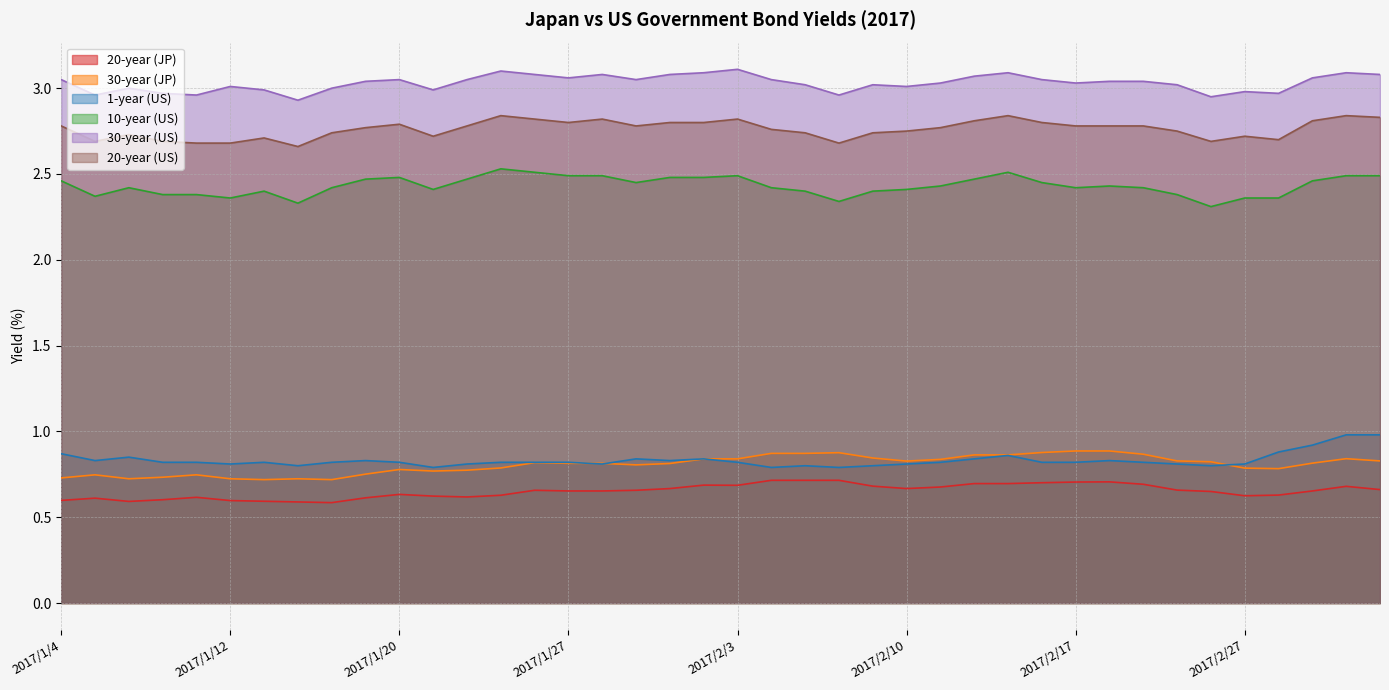

Which series changed the most between 2017/1/6 and 2017/2/6?

30-year (JP)